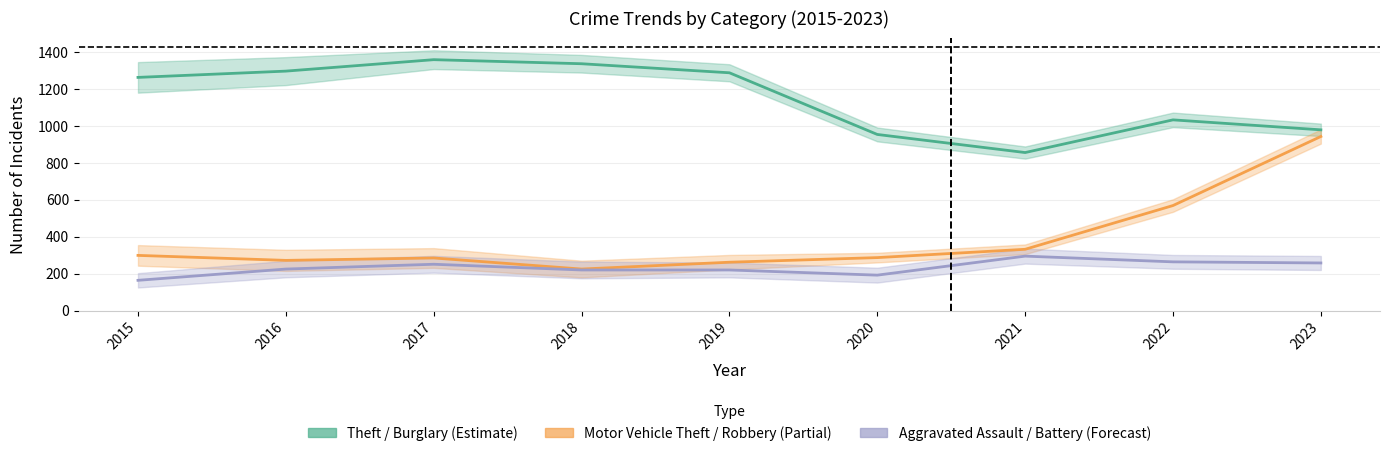

Reading left to right, what are all the values shown in this chart?

Theft / Burglary (Estimate): 2015=1263	2016=1297	2017=1359	2018=1337	2019=1288	2020=954	2021=856	2022=1033	2023=979
Motor Vehicle Theft / Robbery (Partial): 2015=299	2016=272	2017=285	2018=225	2019=262	2020=287	2021=332	2022=569	2023=943
Aggravated Assault / Battery (Forecast): 2015=164	2016=225	2017=251	2018=220	2019=220	2020=192	2021=295	2022=264	2023=258